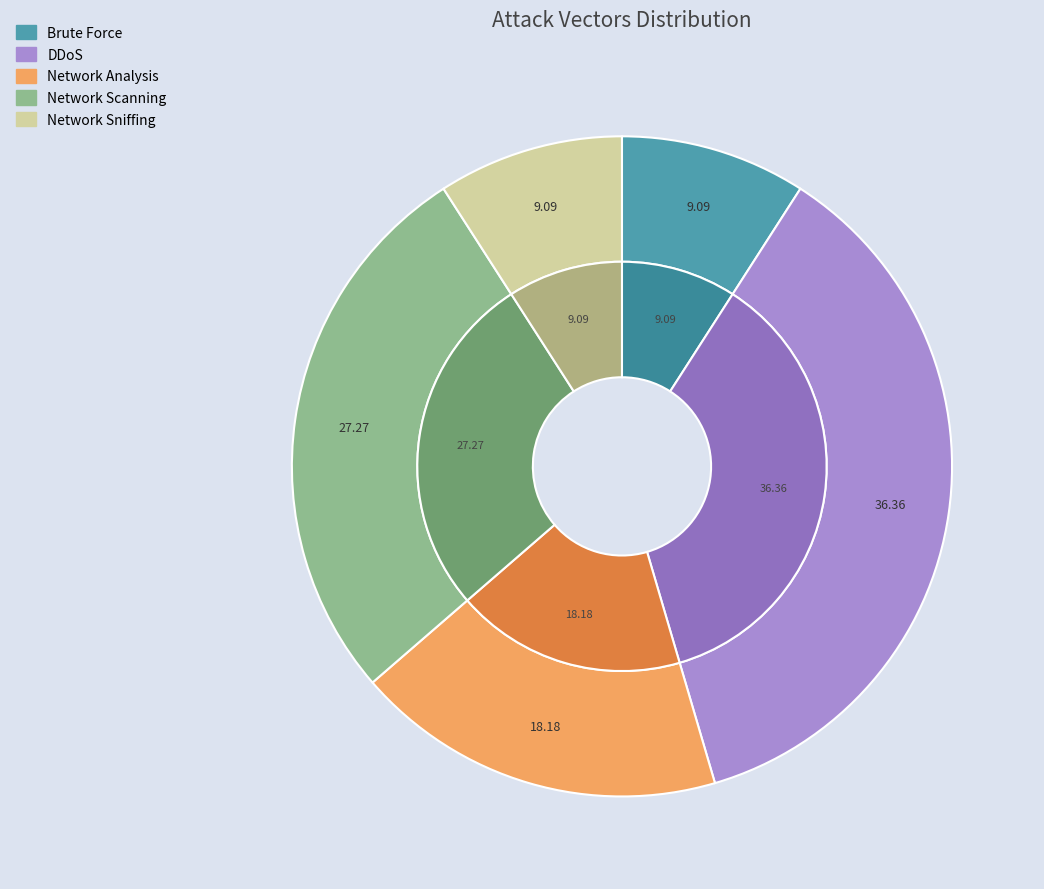

To the nearest percent, what percentage of the pie is Network Analysis?

18%